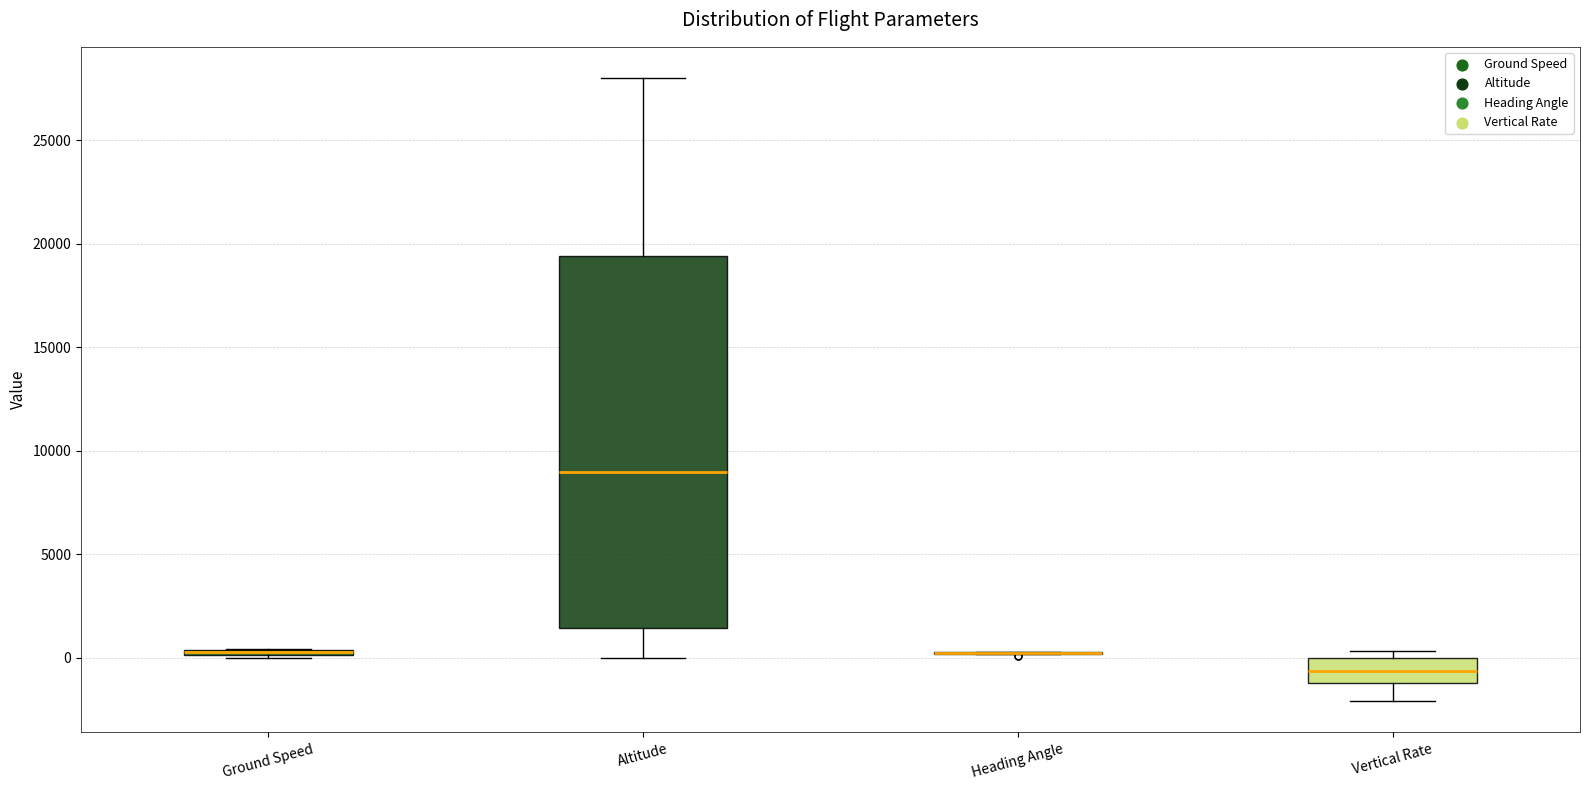

Which box is the tallest, from its lower edge to its upper edge?

Altitude